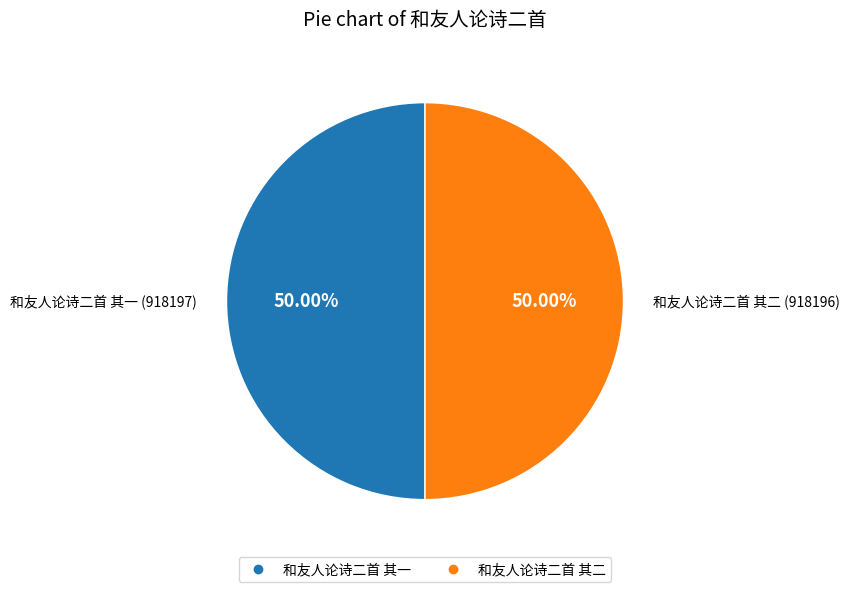

Approximately how many times larger is the value at 和友人论诗二首 其二 compared to 和友人论诗二首 其一?

1.0